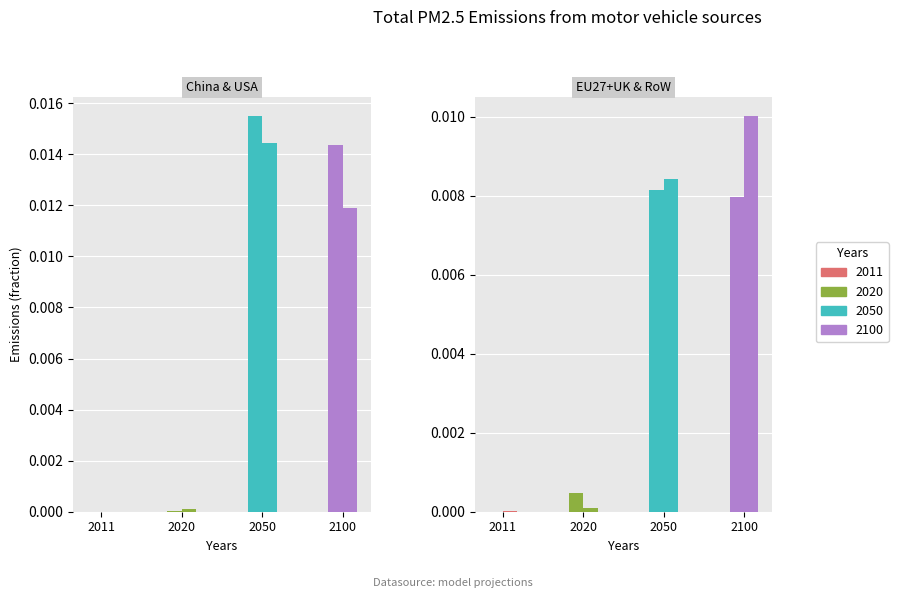

How many groups of bars are there?

4